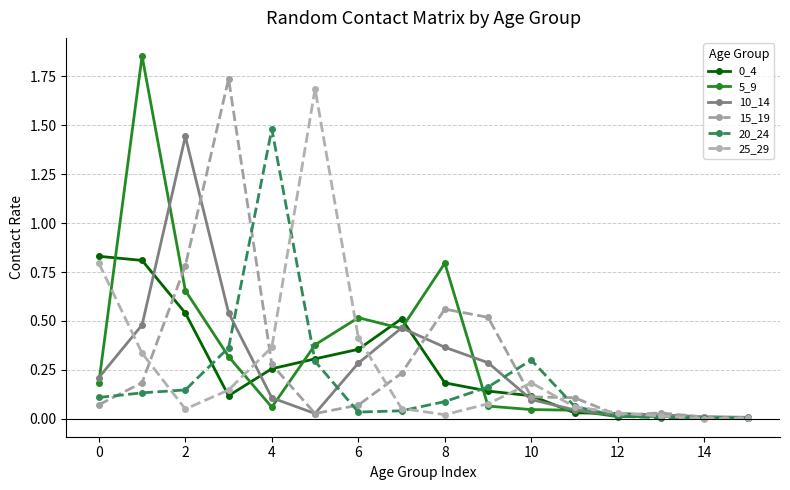

How many series are shown in this chart?

6